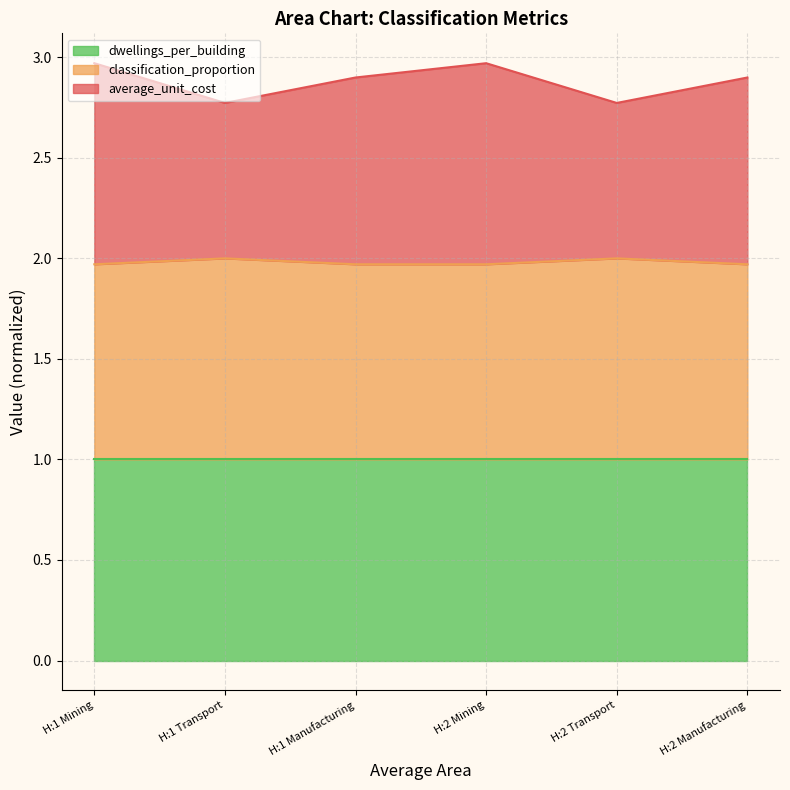

The dwellings_per_building series shows 1.3 at H:2 Transport. True or false?

False